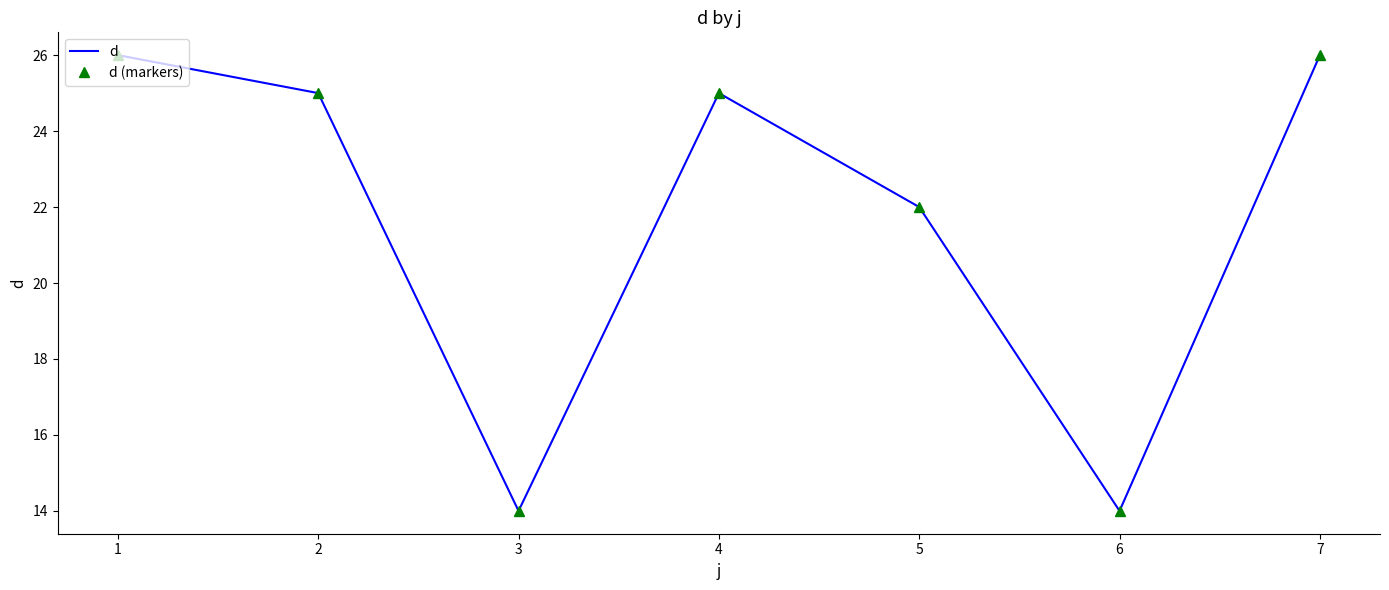

True or false: d (markers) and d cross at least once.

False